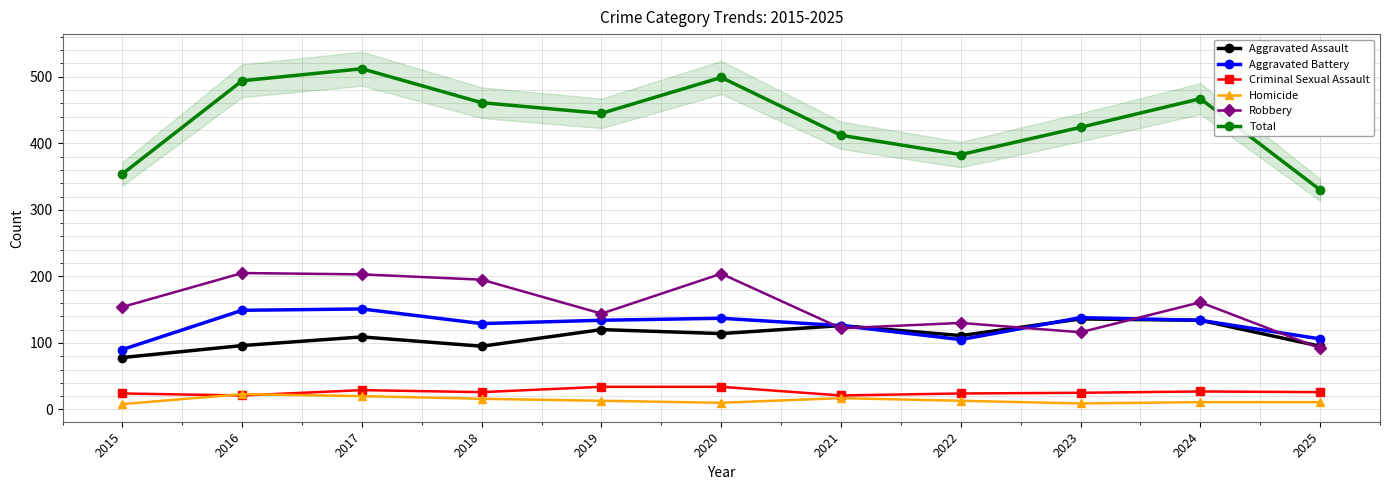

True or false: Homicide has more than 0 points higher than both neighbors.

True